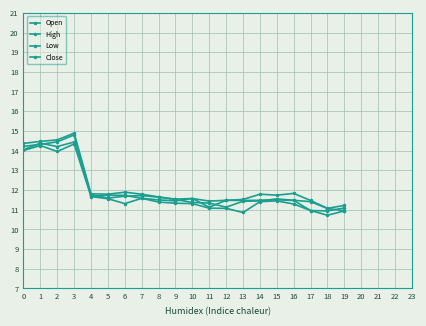

Does the chart display data point markers on the line(s)?

Yes